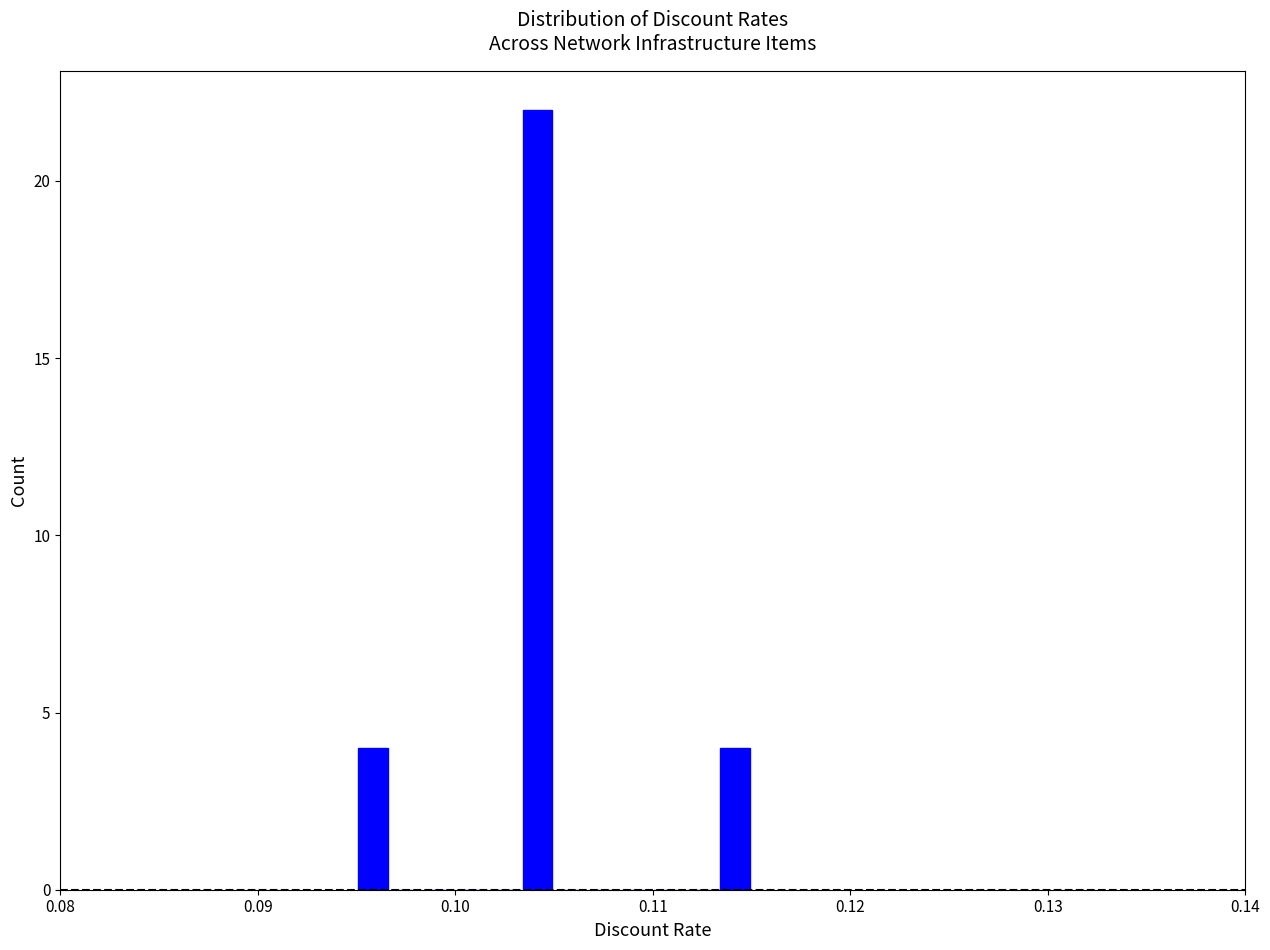

Read against the x-axis, roughly where is the centre of the tallest bar?

0.104